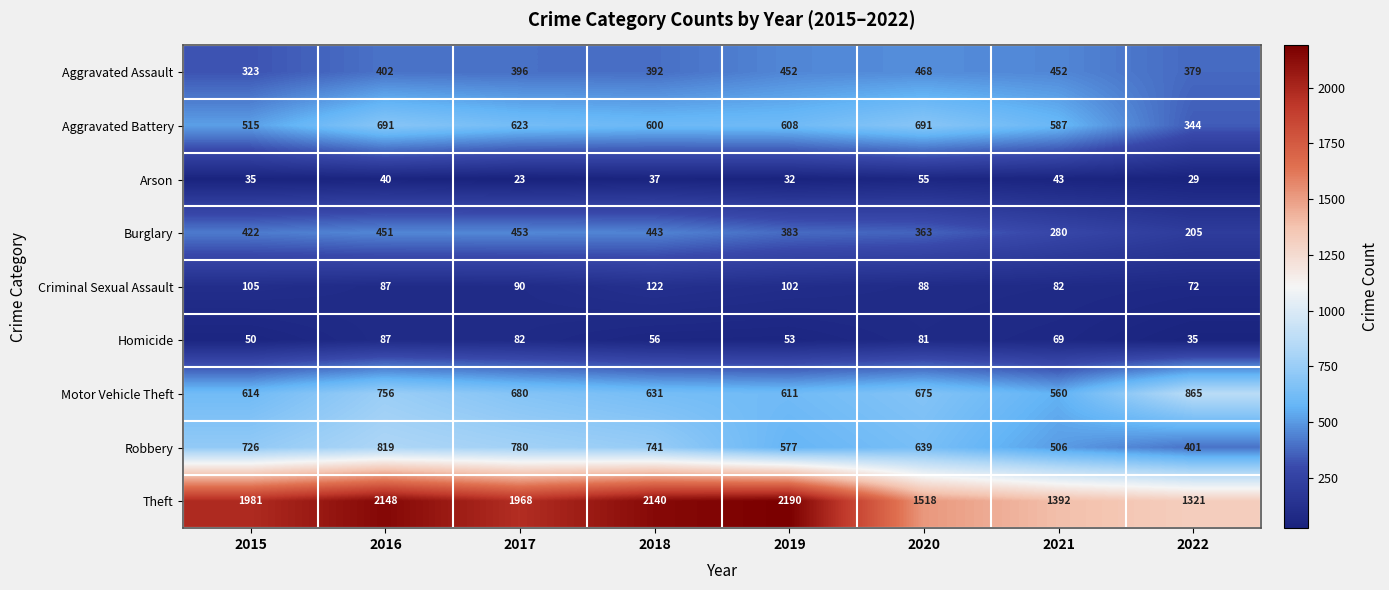

How many series are shown in this chart?

9